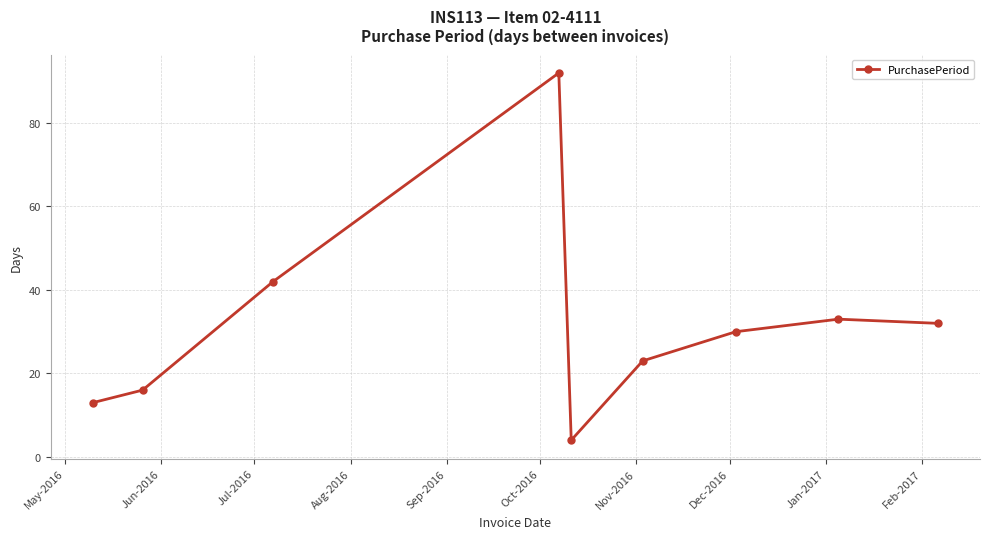

What is the minimum value shown in the chart?

4